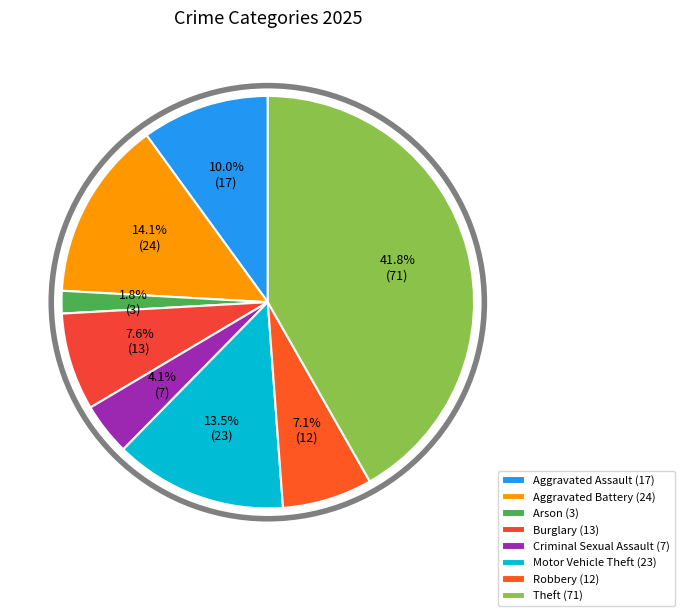

Is it true that Arson is 2% of the pie?

True